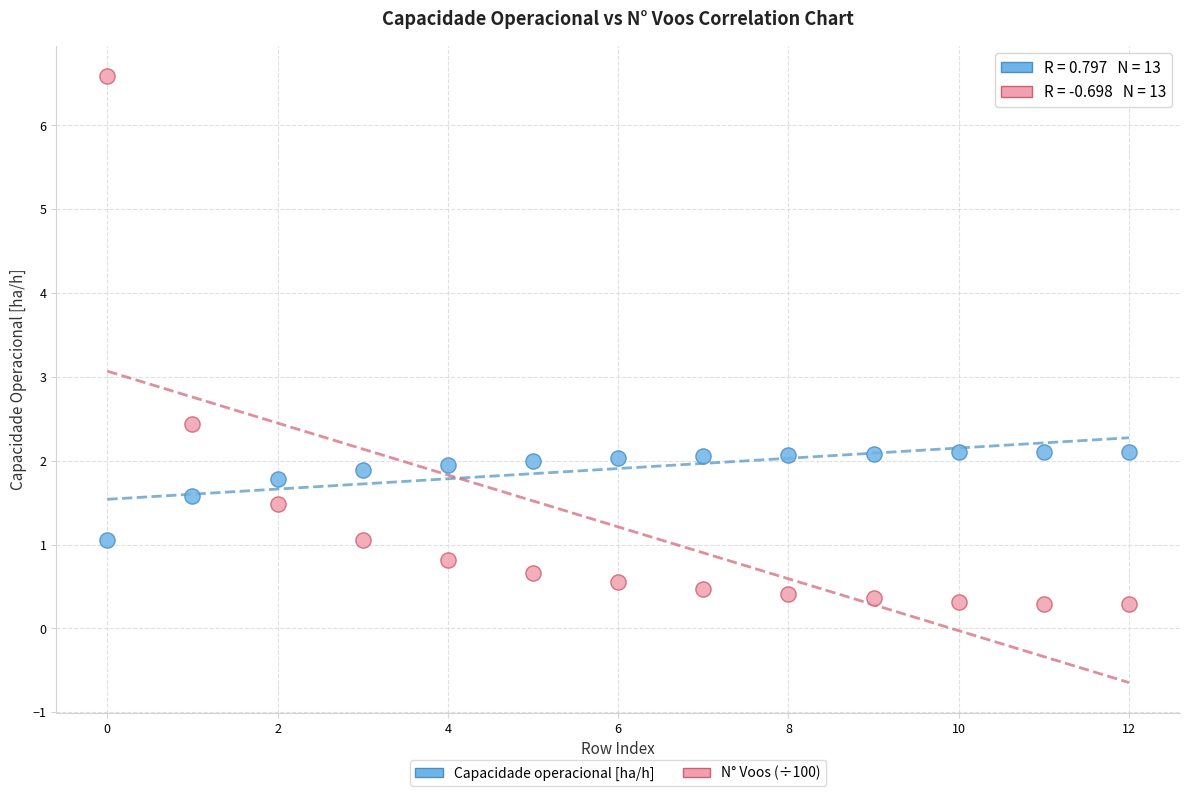

Across all data points, what is the range of Y values (max minus min)?

6.3